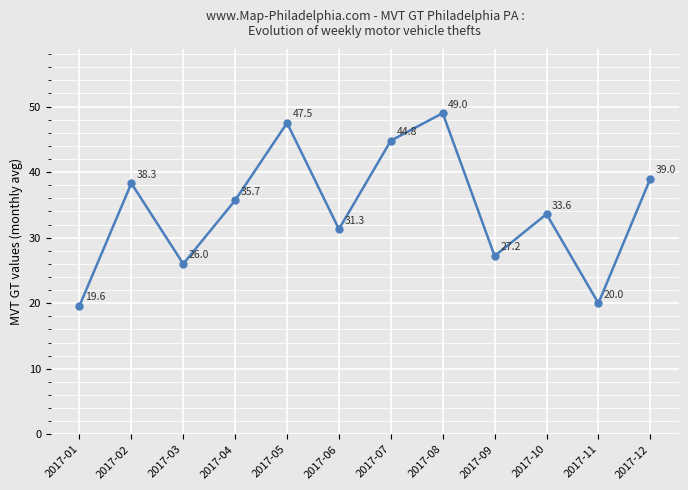

Reading left to right, extract all data points from this chart.

2017-01=19.6	2017-02=38.3	2017-03=26.0	2017-04=35.7	2017-05=47.5	2017-06=31.3	2017-07=44.8	2017-08=49.0	2017-09=27.2	2017-10=33.6	2017-11=20.0	2017-12=39.0